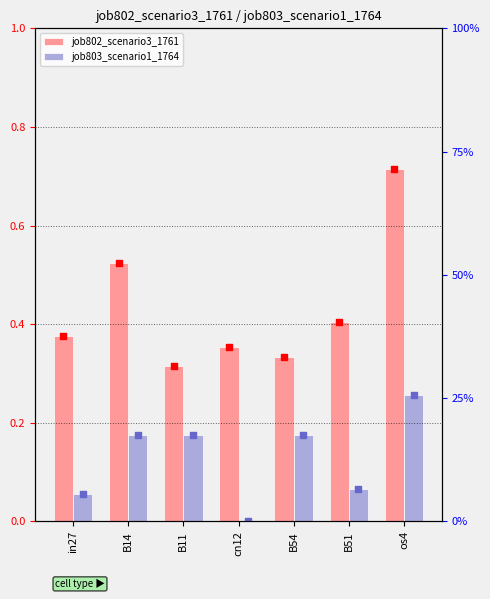

Which series contains the lowest Y value?

job803_scenario1_1764